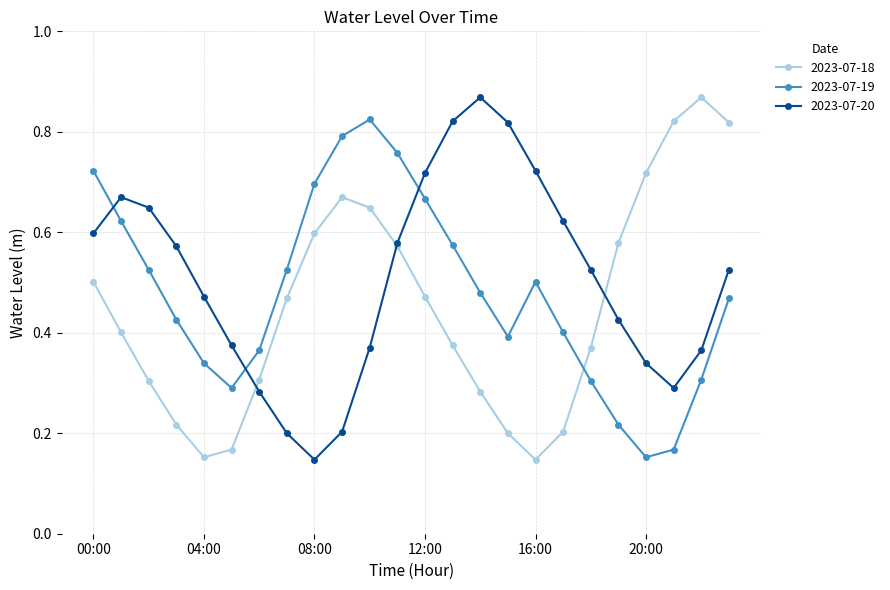

True or false: 2023-07-20 and 2023-07-19 cross at least once.

True